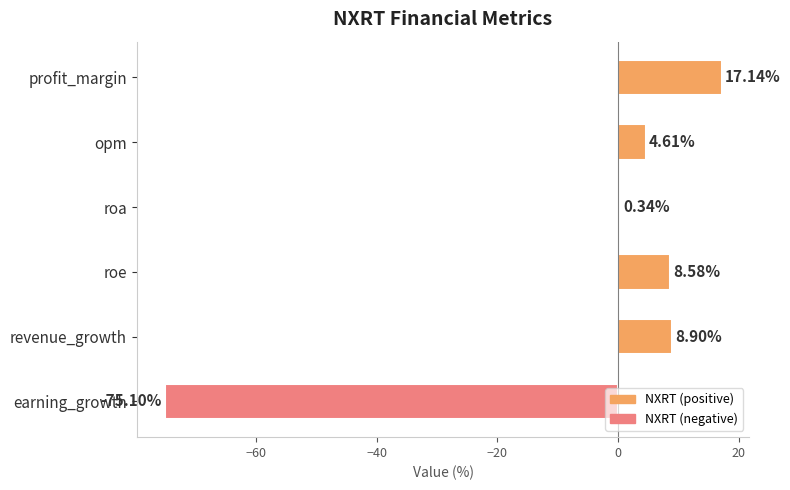

At which label is the value closest to -28?

roa